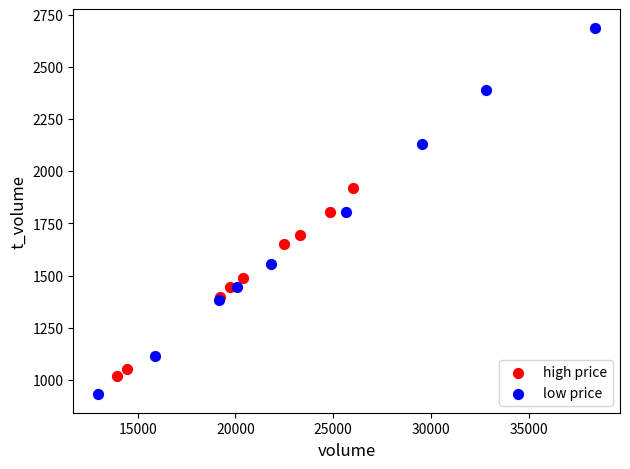

Which series reaches the maximum Y coordinate?

low price